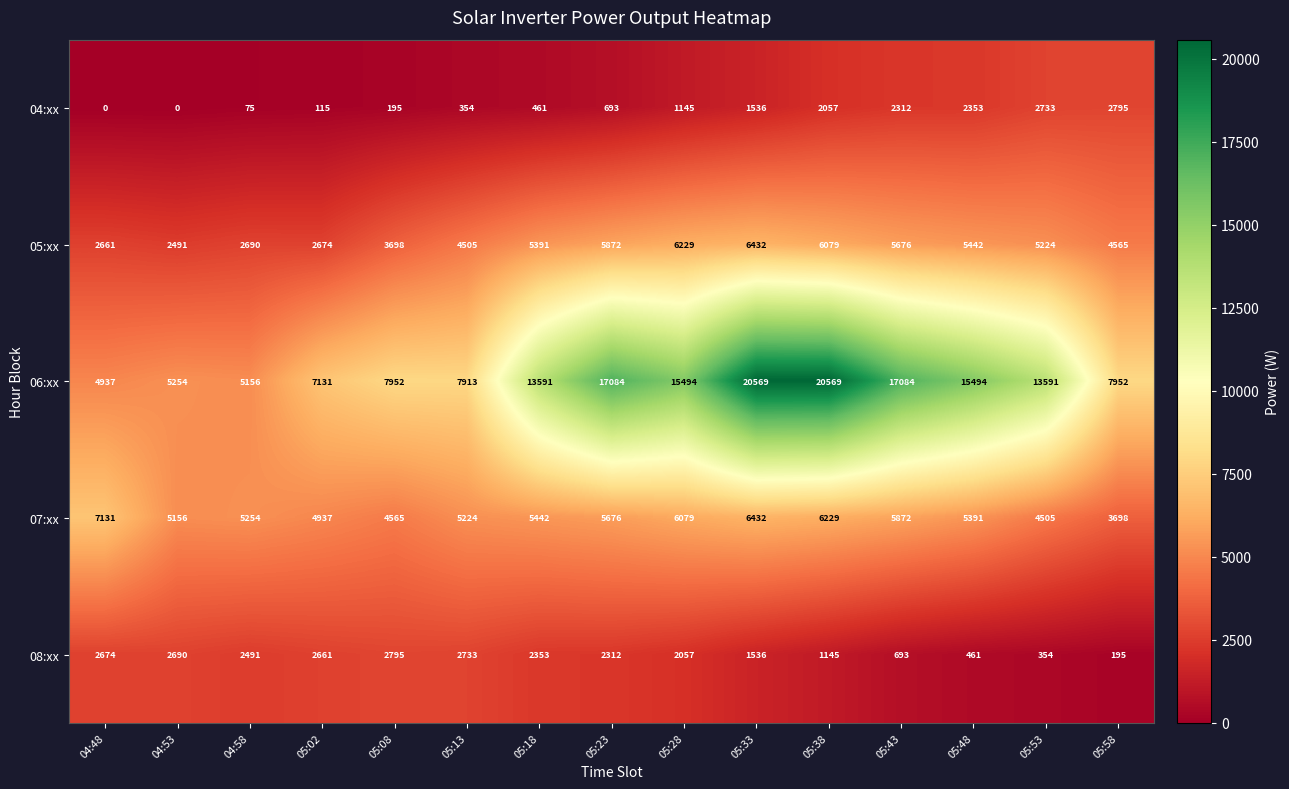

Where is 08:xx nearest to the value 1495?

05:33